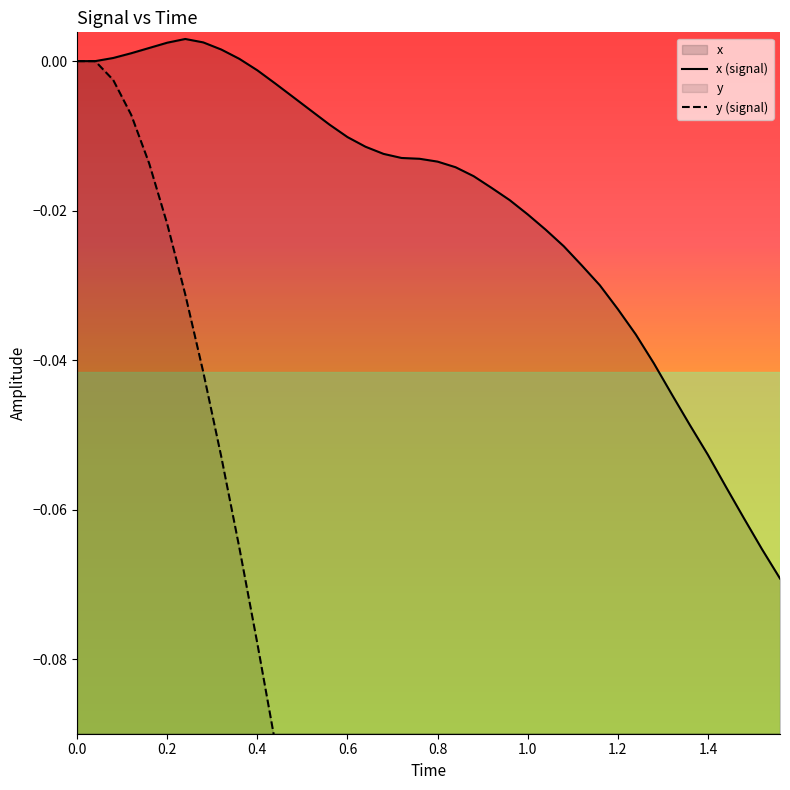

What is the value of the y point at the 12th from the left?

-0.1